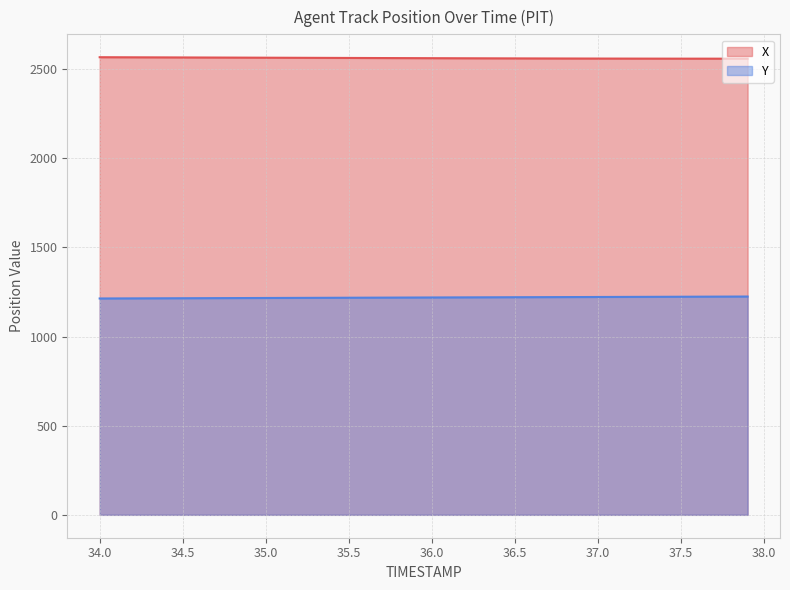

Which series has the largest total across all categories?

X